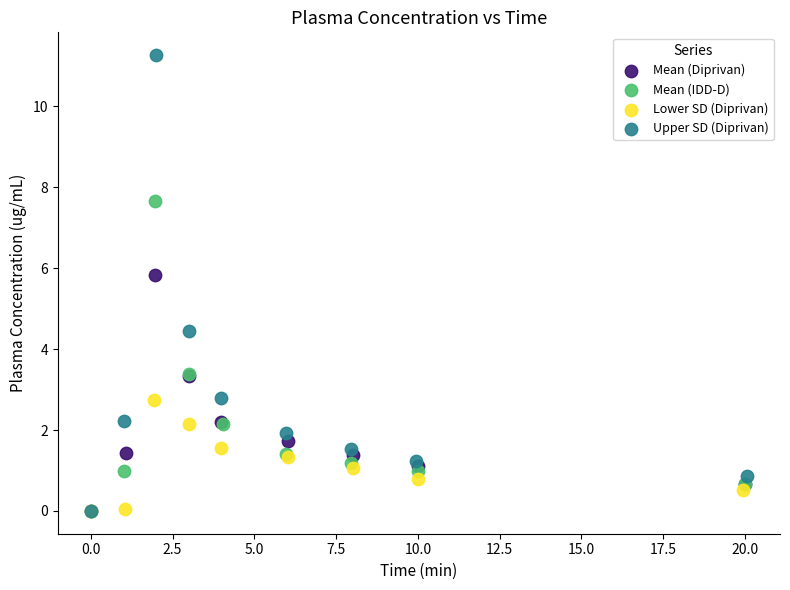

Which series reaches the maximum Y coordinate?

Upper SD (Diprivan)